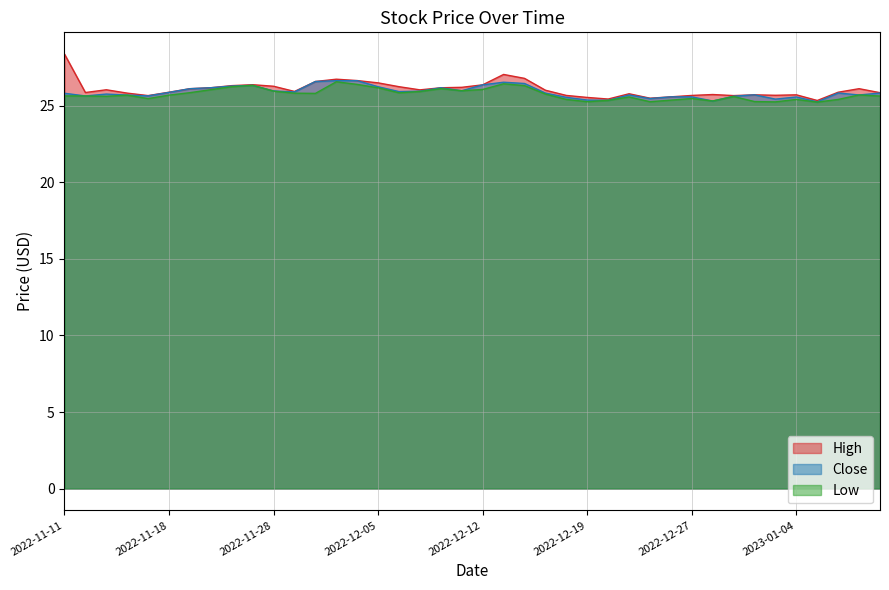

What are all the series names shown in the legend?

High, Close, Low